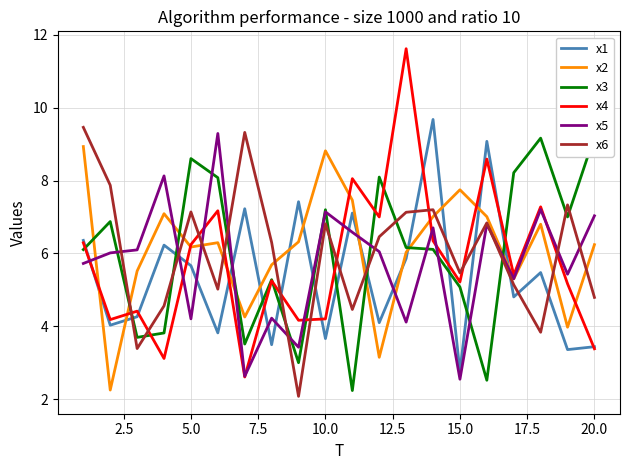

Is it true that x1 equals 8.5 at 5.0?

False